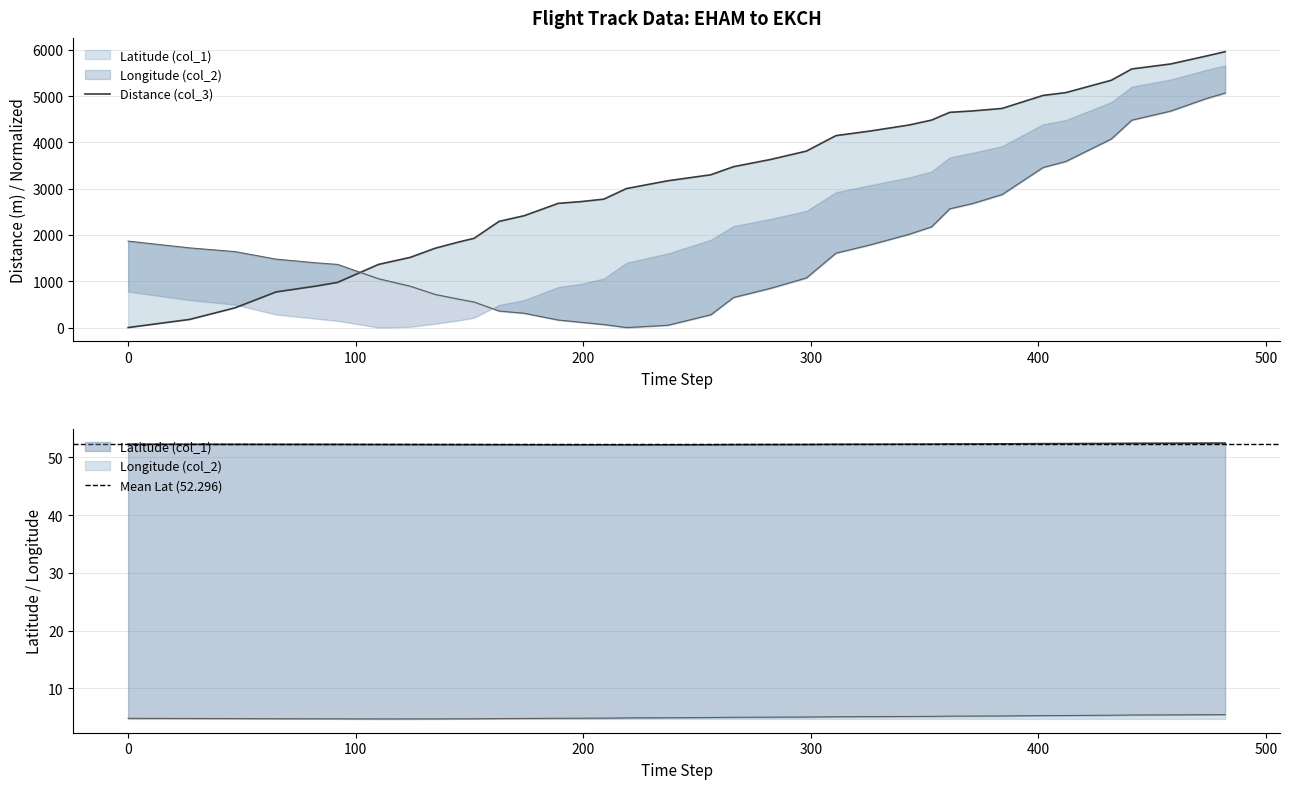

What value does the Latitude (col_1) series have at 402?

3457.4